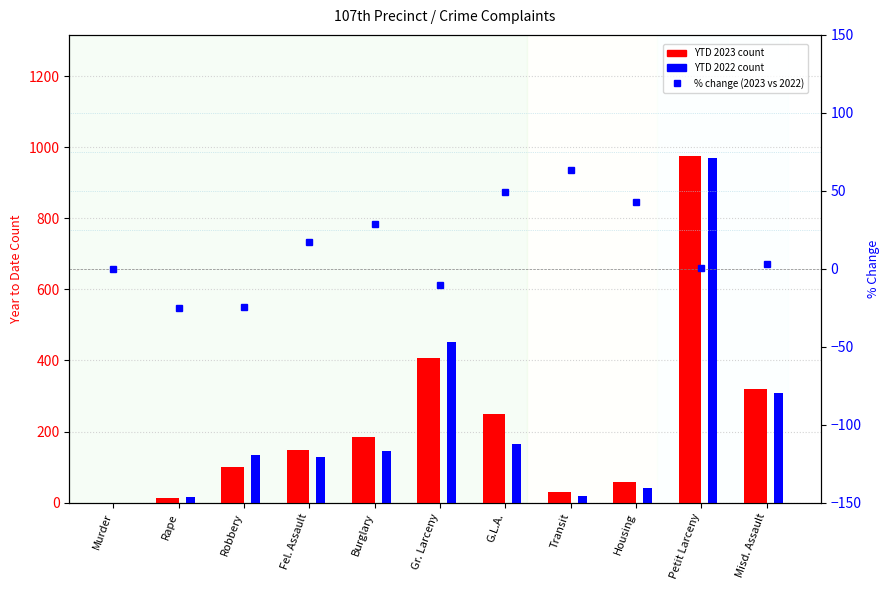

How many groups of bars are there?

11